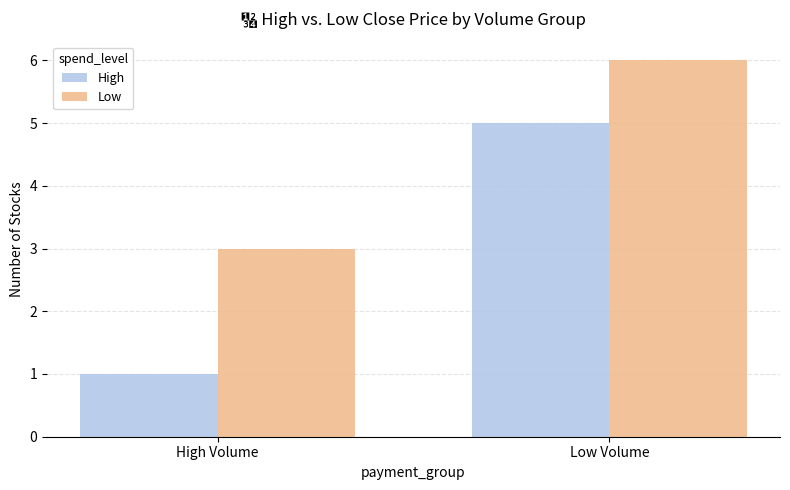

How many bars are there in each group?

2